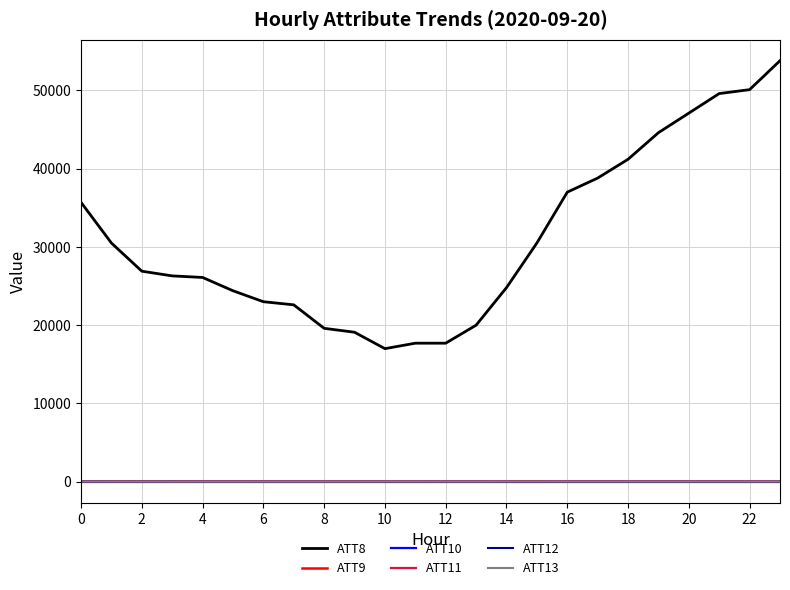

How many series are shown in this chart?

6